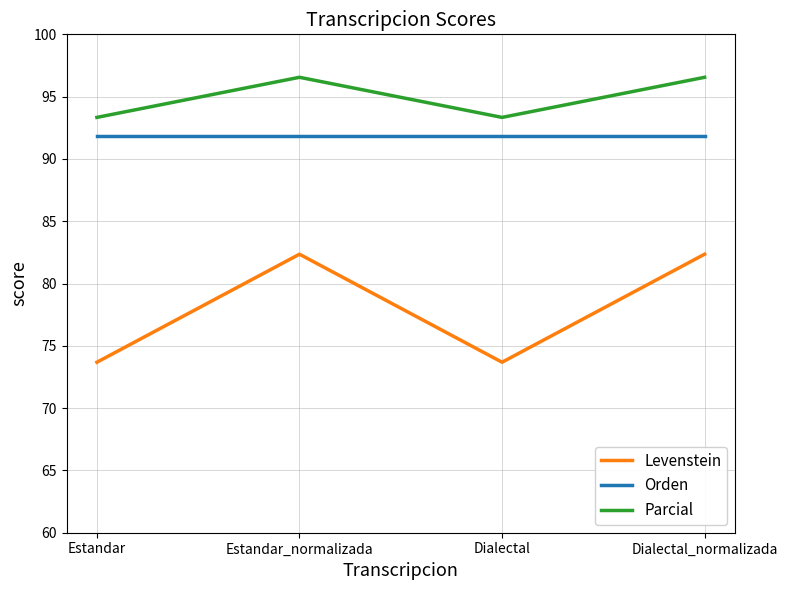

Which series has the largest total across all categories?

Parcial